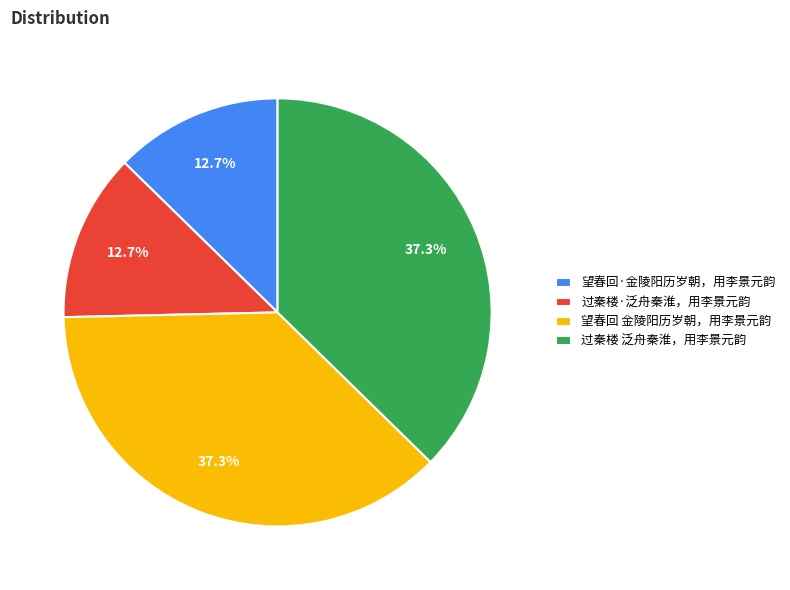

To the nearest percent, what portion does 过秦楼 泛舟秦淮，用李景元韵 represent?

37%